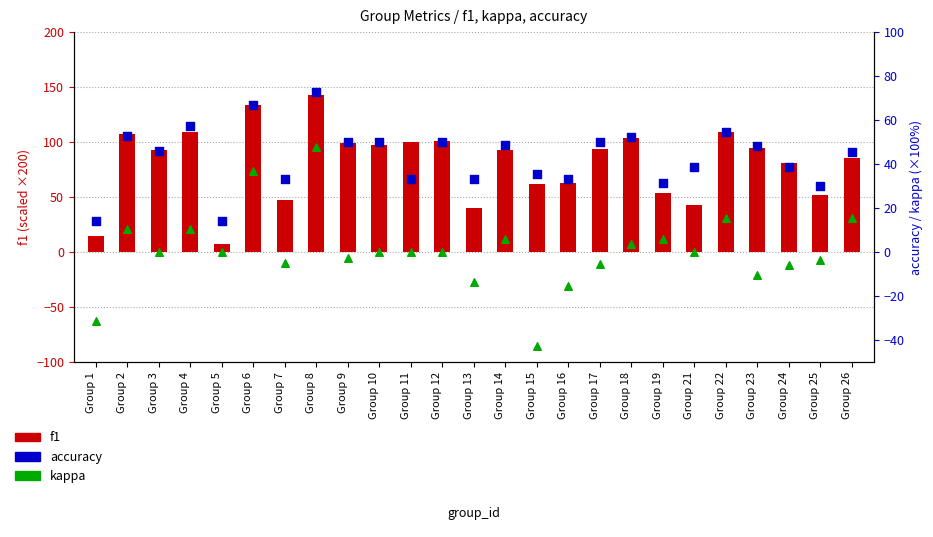

At which category is the sum across all series the highest?

Group 8